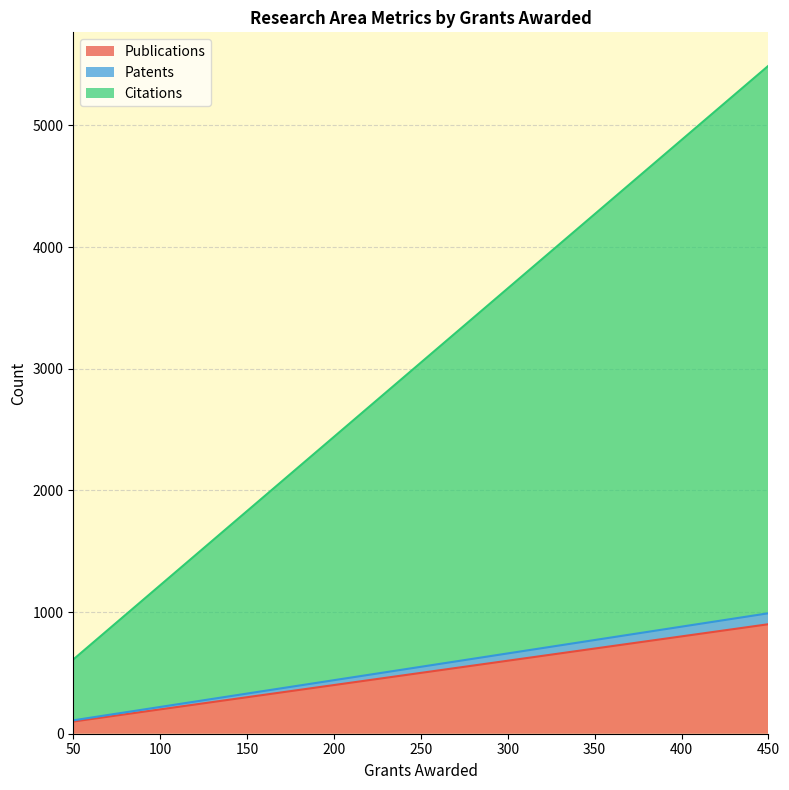

What is the average value of the Patents series?

550